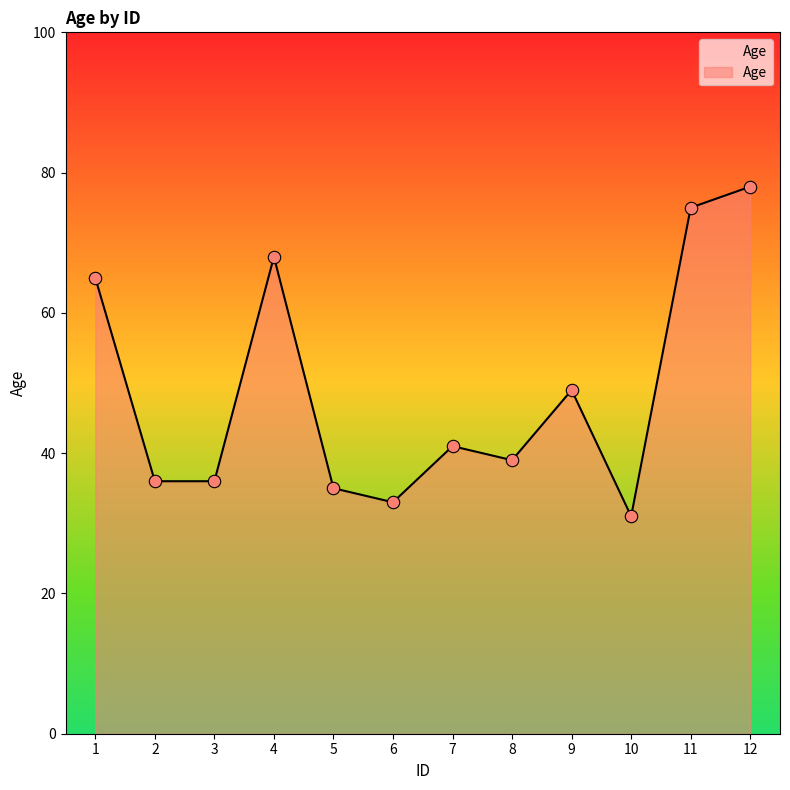

Approximately how many times larger is the value at 12 compared to 8?

2.0